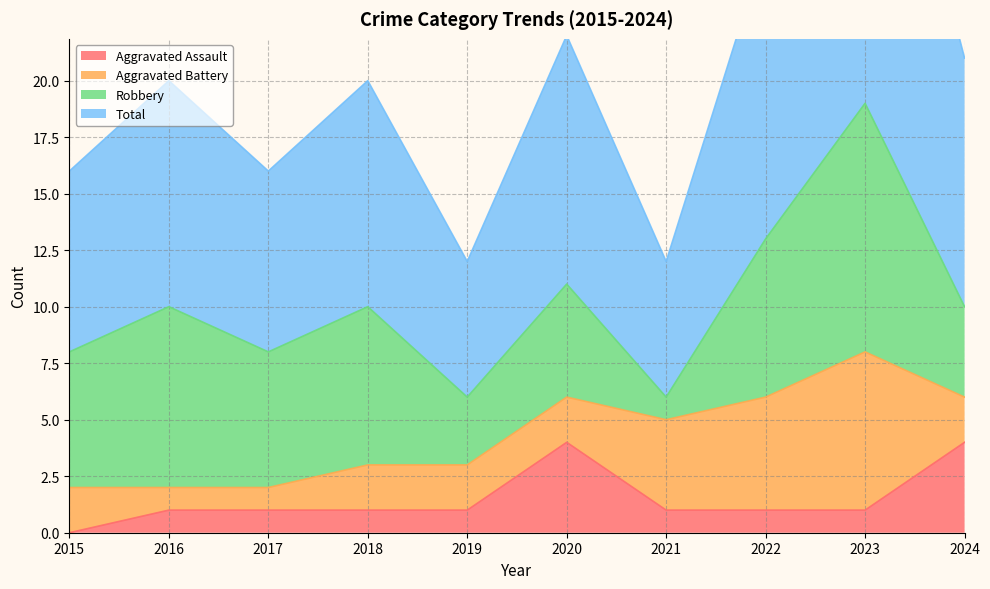

What is the spread (max minus min) of values at 2024?

17